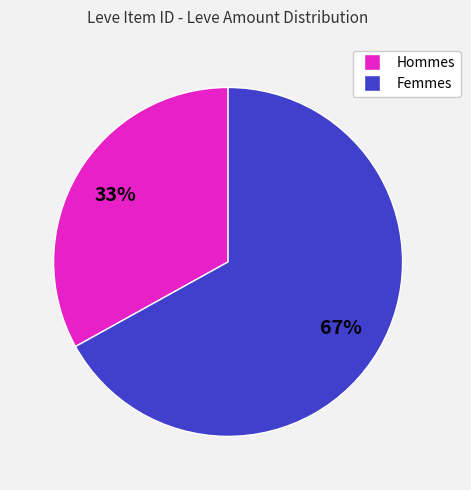

To the nearest percent, what is the difference between the largest and smallest slice percentages?

34%